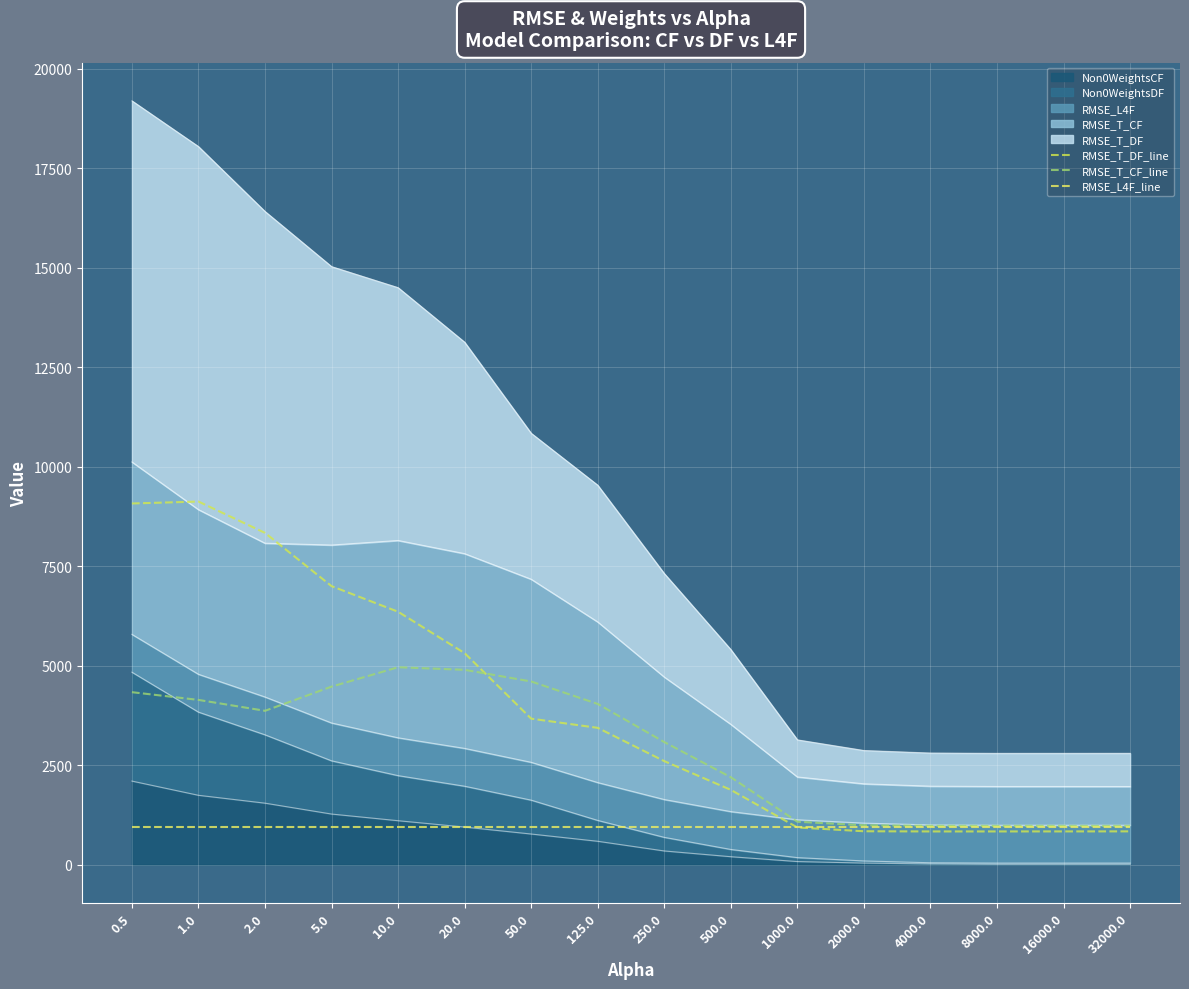

Reading right to left, what are all the values shown in this chart?

RMSE_T_DF_line: 32000.0=834.7	16000.0=833.4	8000.0=832.9	4000.0=832.7	2000.0=837.3	1000.0=932.4	500.0=1877.2	250.0=2599.6	125.0=3435.9	50.0=3666.9	20.0=5312.7	10.0=6353.4	5.0=6996.8	2.0=8335.5	1.0=9122.6	0.5=9074.4
RMSE_T_CF_line: 32000.0=972.8	16000.0=973.3	8000.0=973.6	4000.0=974.2	2000.0=987.8	1000.0=1076.6	500.0=2194.5	250.0=3078.3	125.0=4036.6	50.0=4601.1	20.0=4894.0	10.0=4959.0	5.0=4472.1	2.0=3864.3	1.0=4138.1	0.5=4332.4
RMSE_L4F_line: 32000.0=950.7	16000.0=950.7	8000.0=950.7	4000.0=950.7	2000.0=950.7	1000.0=950.7	500.0=950.7	250.0=950.7	125.0=950.7	50.0=950.7	20.0=950.7	10.0=950.7	5.0=950.7	2.0=950.7	1.0=950.7	0.5=950.7